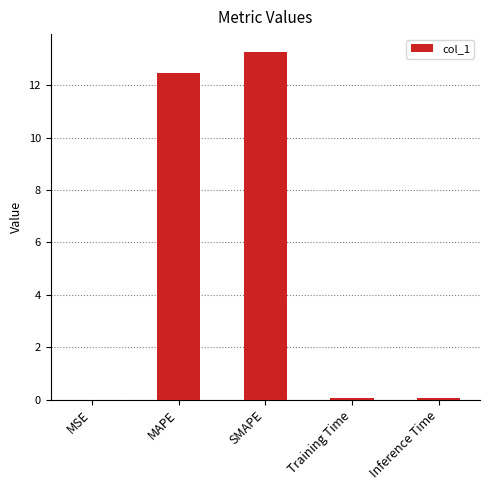

What is the change in value from MAPE to SMAPE?

+0.8